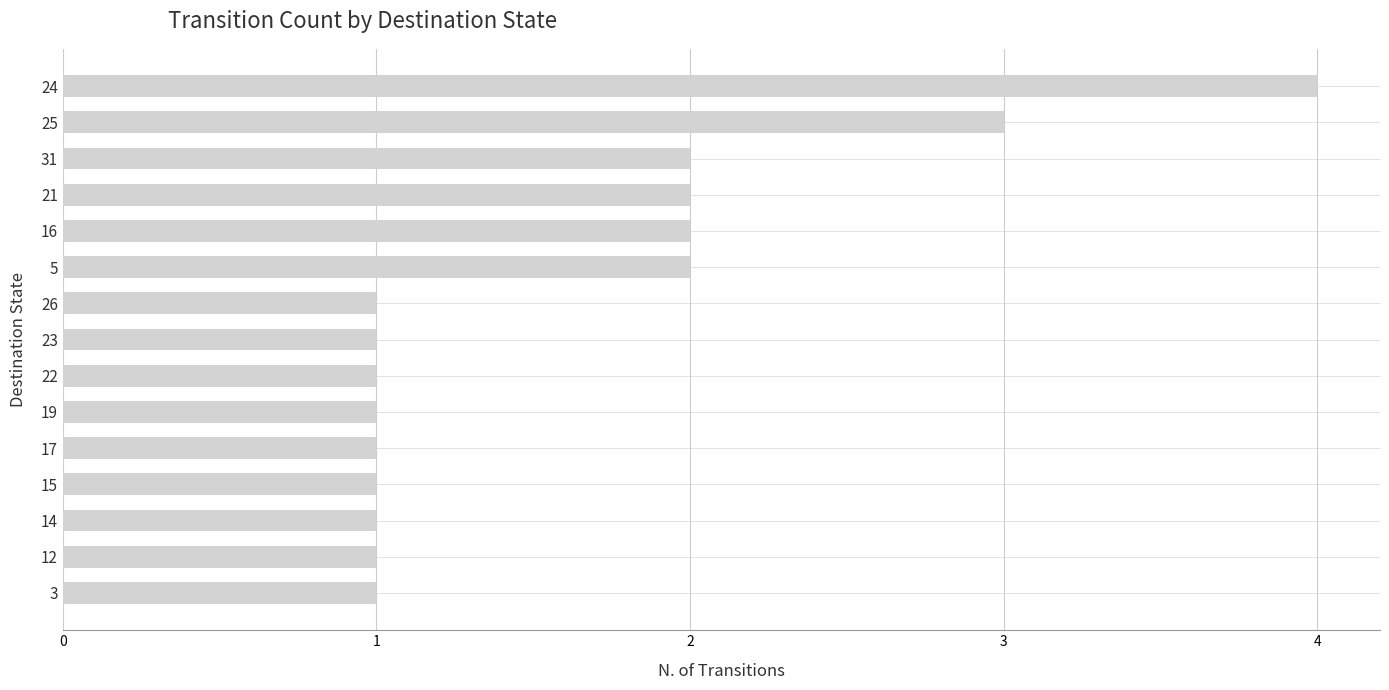

Reading top to bottom, list all the values displayed in this chart.

24=4	25=3	31=2	21=2	16=2	5=2	26=1	23=1	22=1	19=1	17=1	15=1	14=1	12=1	3=1